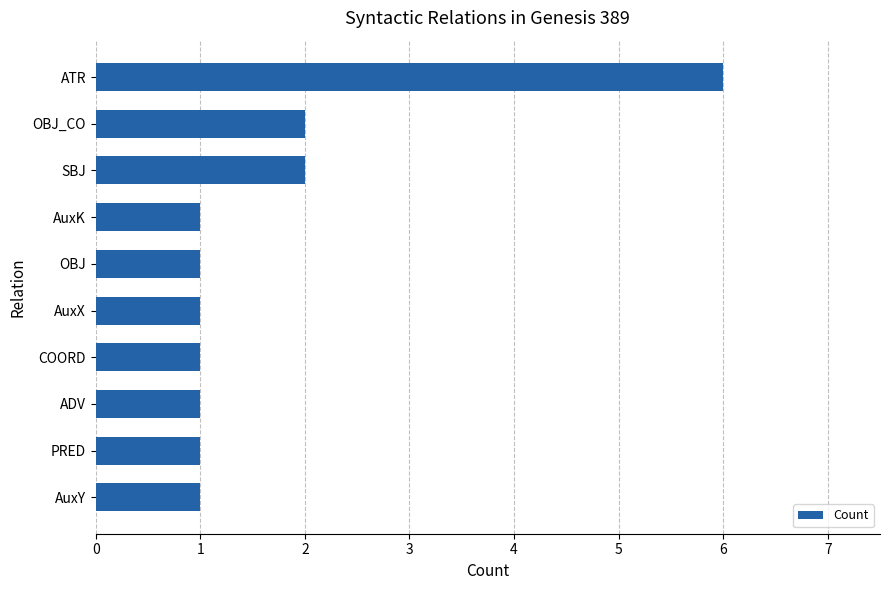

Reading bottom to top, list all the values displayed in this chart.

1	1	1	1	1	1	1	2	2	6